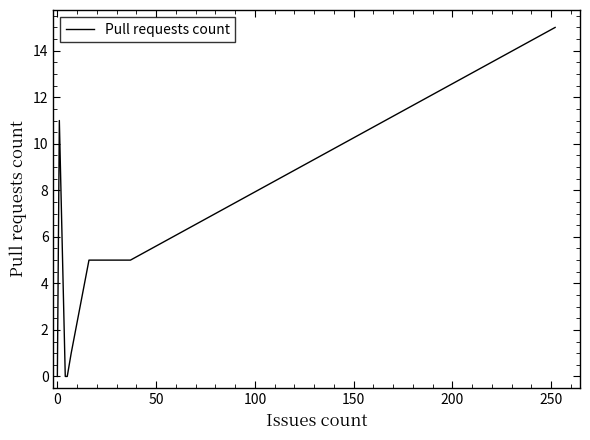

Is this an area chart (filled region under the line)?

No